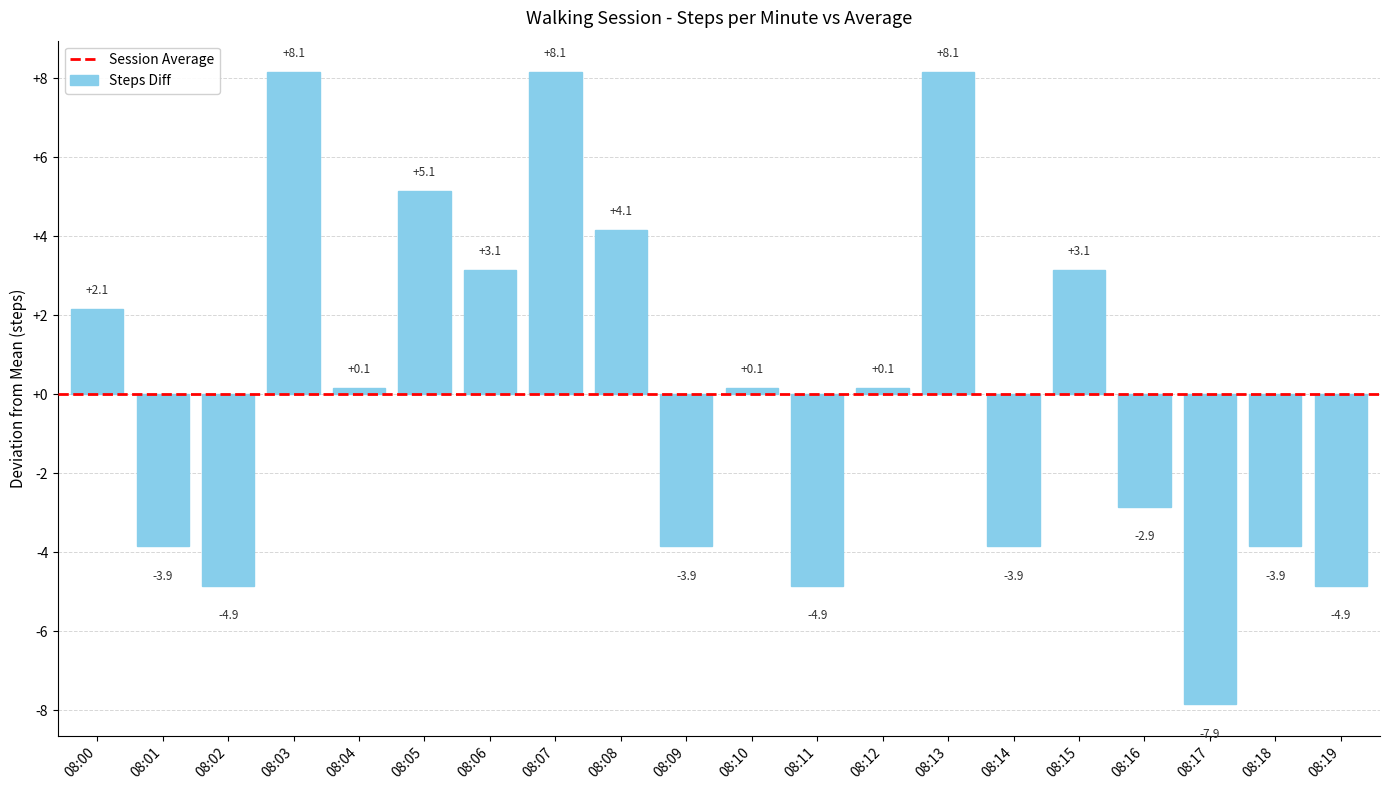

Which label corresponds to the smallest value in the chart?

08:17